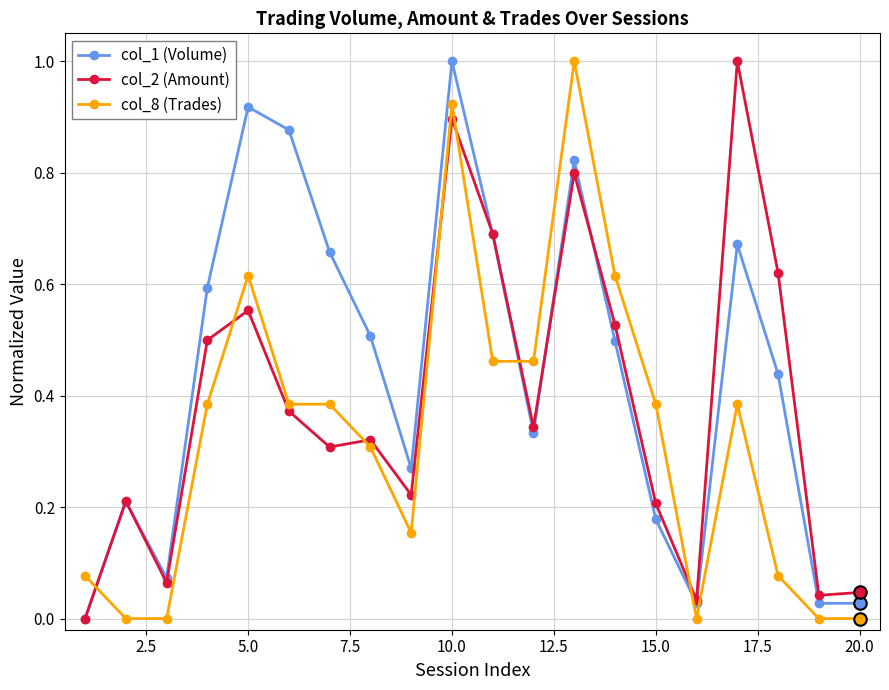

True or false: col_1 (Volume) has more than 0 interior local peaks.

True